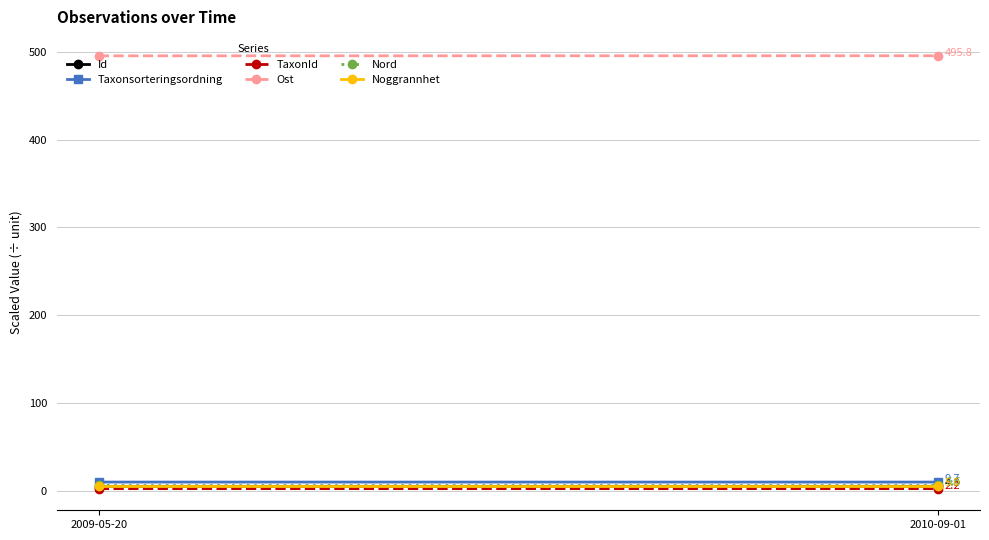

Which has a higher value, 2010-09-01 or 2009-05-20?

2010-09-01